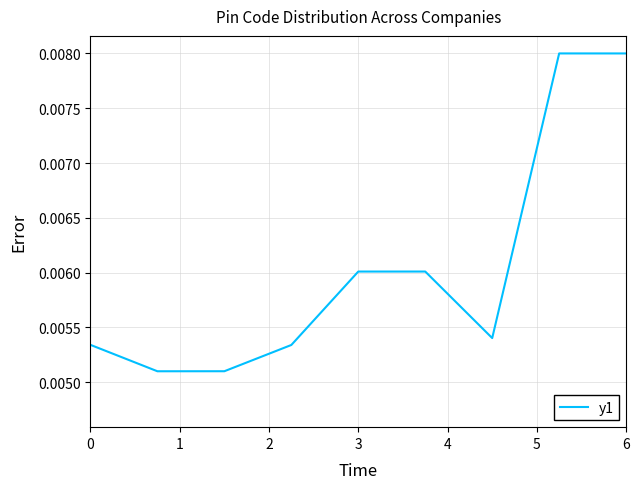

How many points are higher than both their immediate neighbors (excluding endpoints)?

2